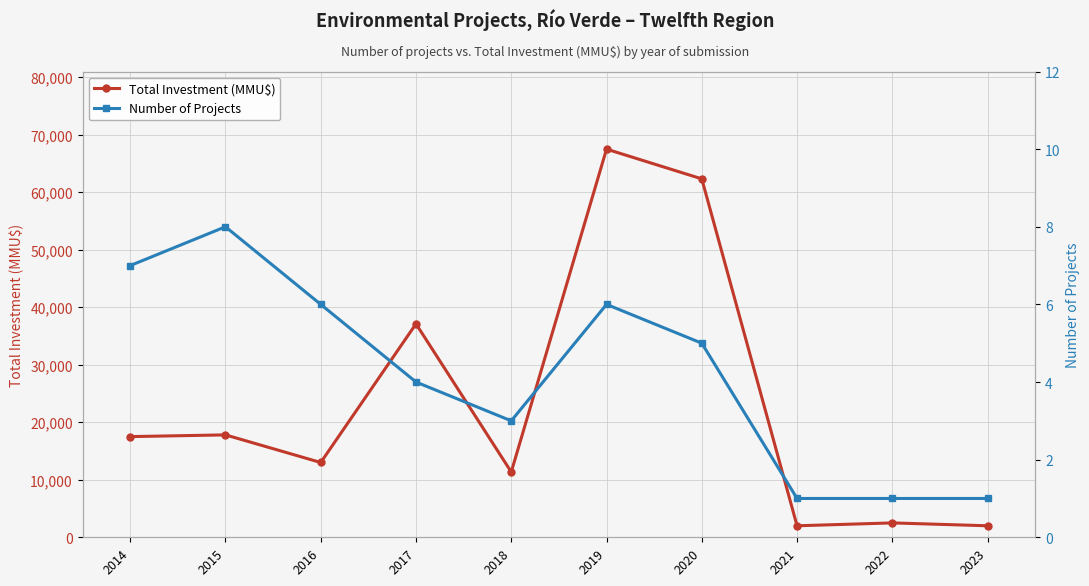

Which series has the widest spread of values?

Total Investment (MMU$)